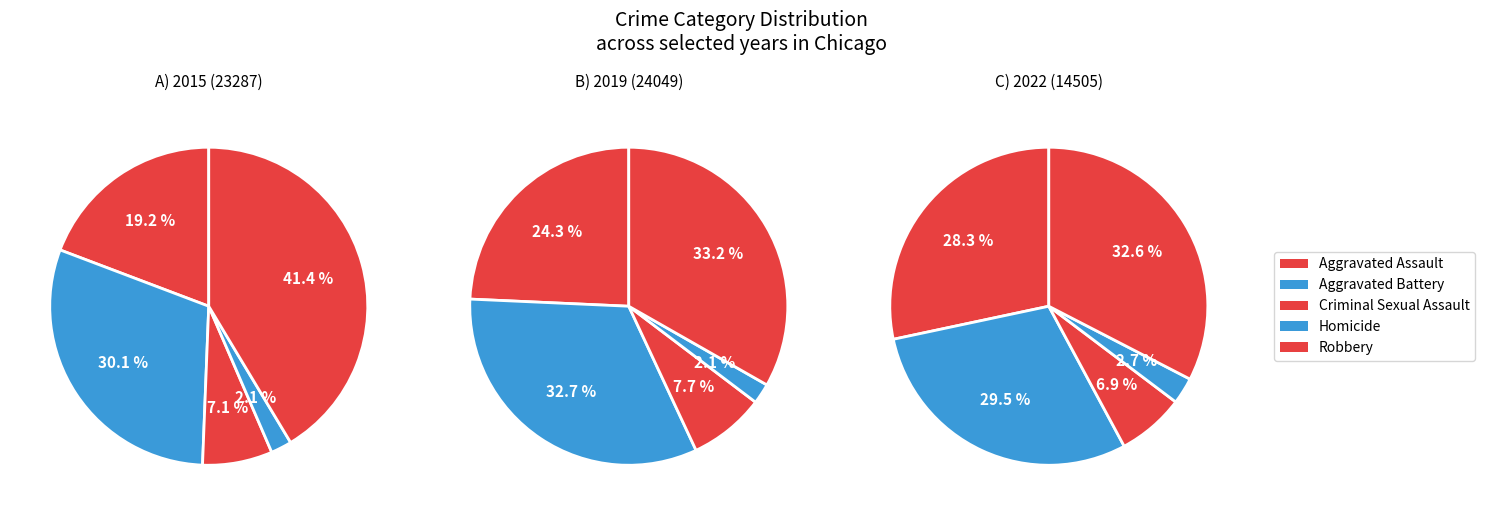

Which series has the largest range (max minus min)?

Robbery